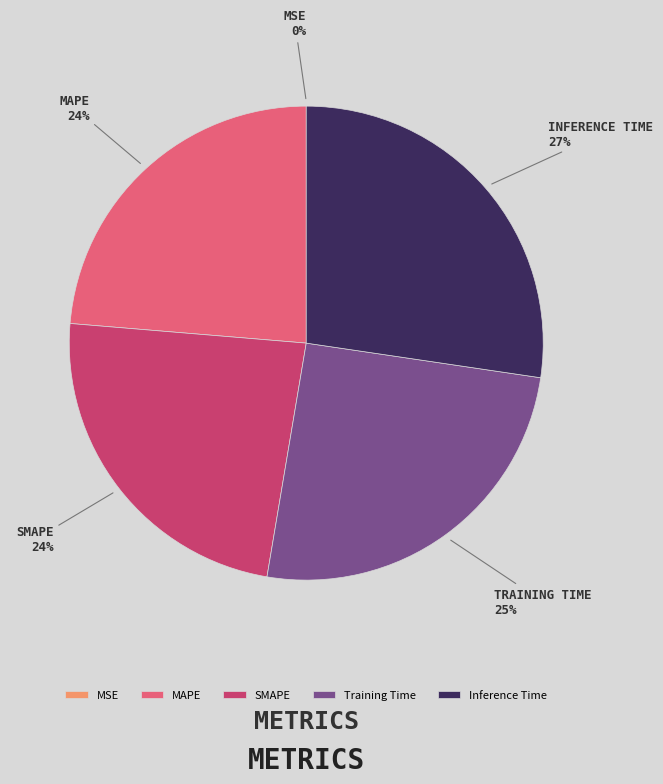

Is it true that Inference Time is 27% of the pie?

True